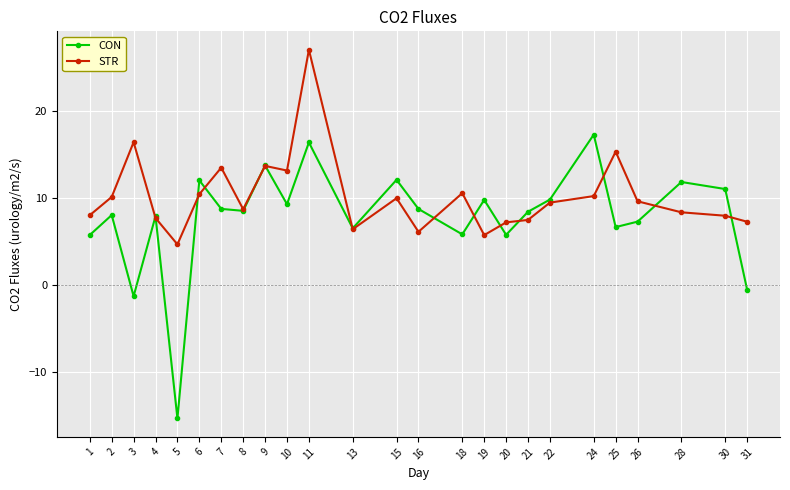

List the series in order of their overall mean, lowest first.

CON, STR